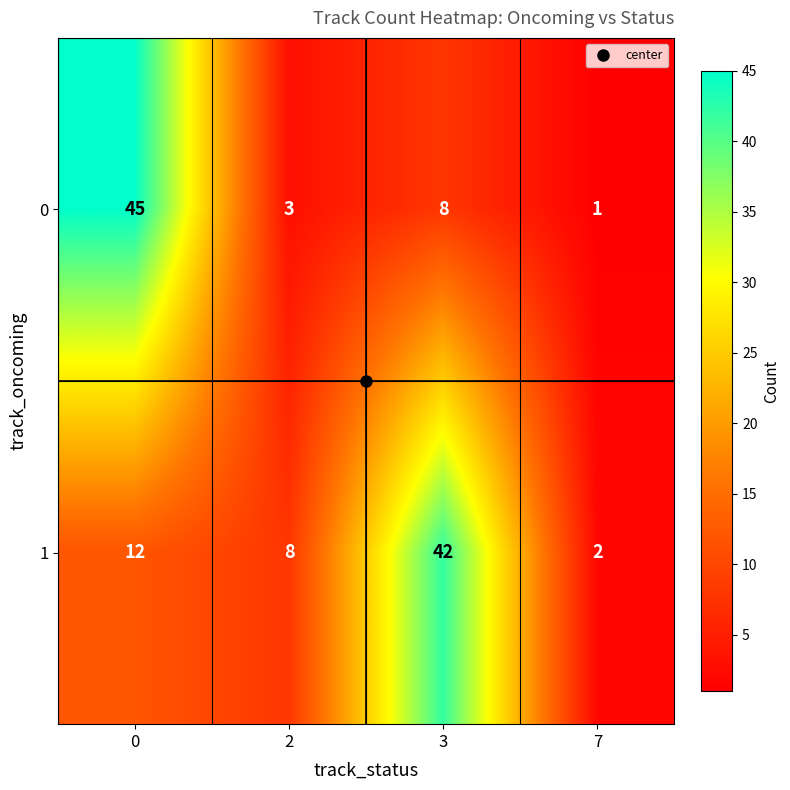

What is the maximum value shown in the chart?

45